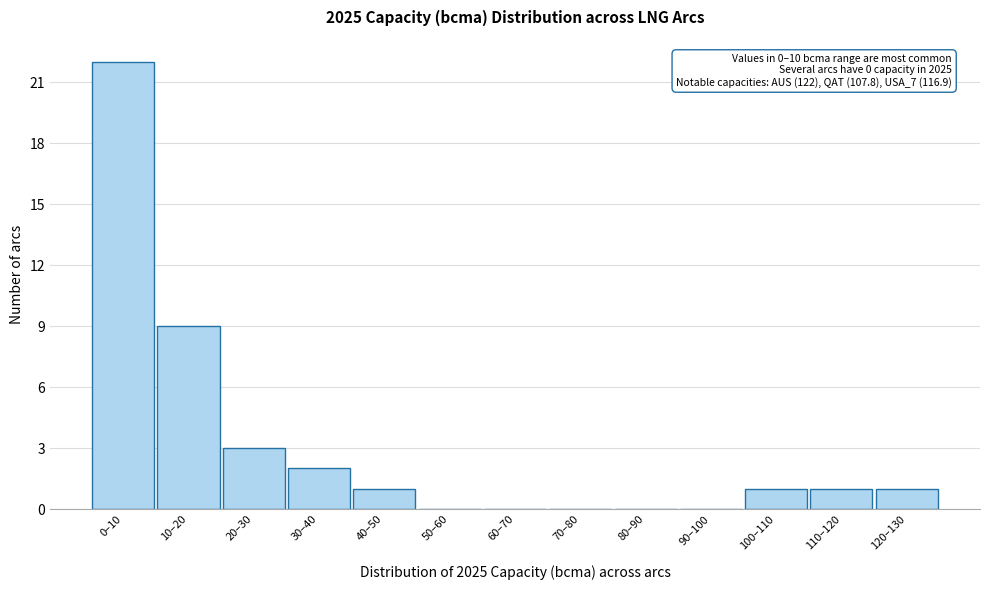

Reading left to right, list all the values displayed in this chart.

0–10=22	10–20=9	20–30=3	30–40=2	40–50=1	50–60=0	60–70=0	70–80=0	80–90=0	90–100=0	100–110=1	110–120=1	120–130=1